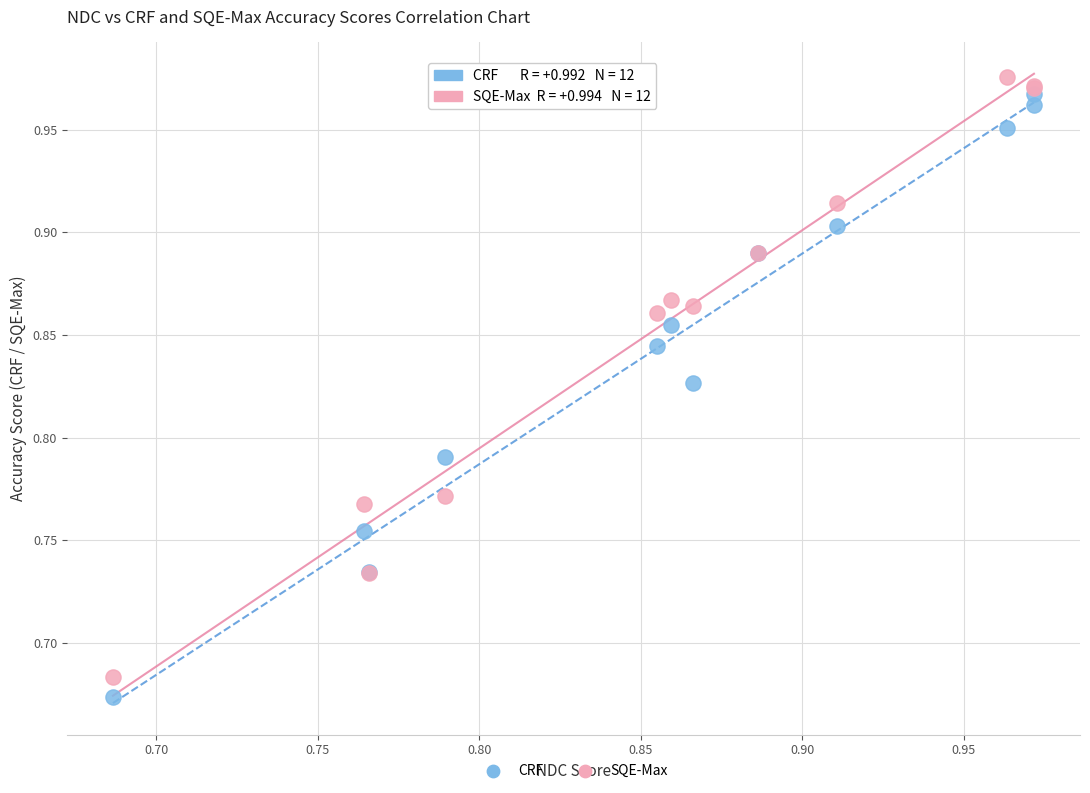

What are all the series names shown in the legend?

CRF, SQE-Max